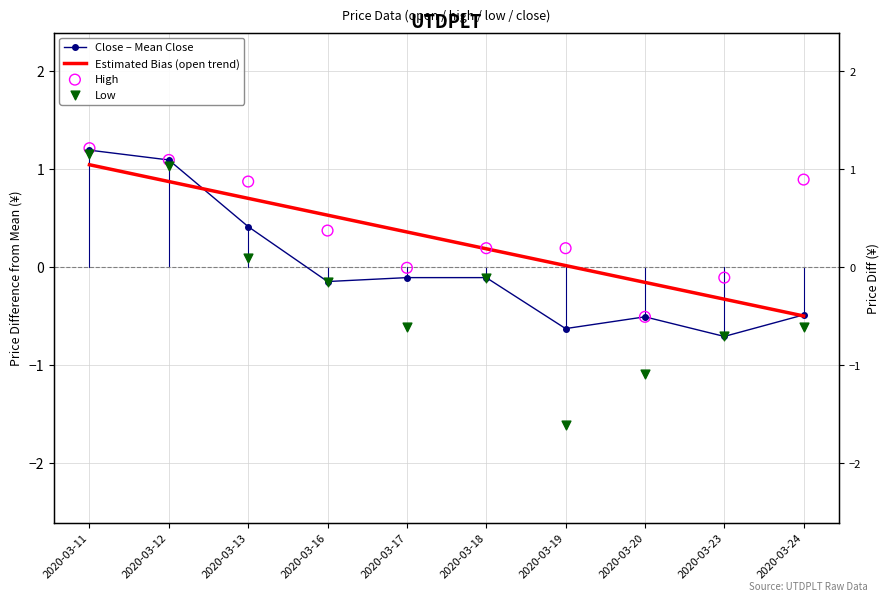

At which category is the sum across all series the highest?

2020-03-11